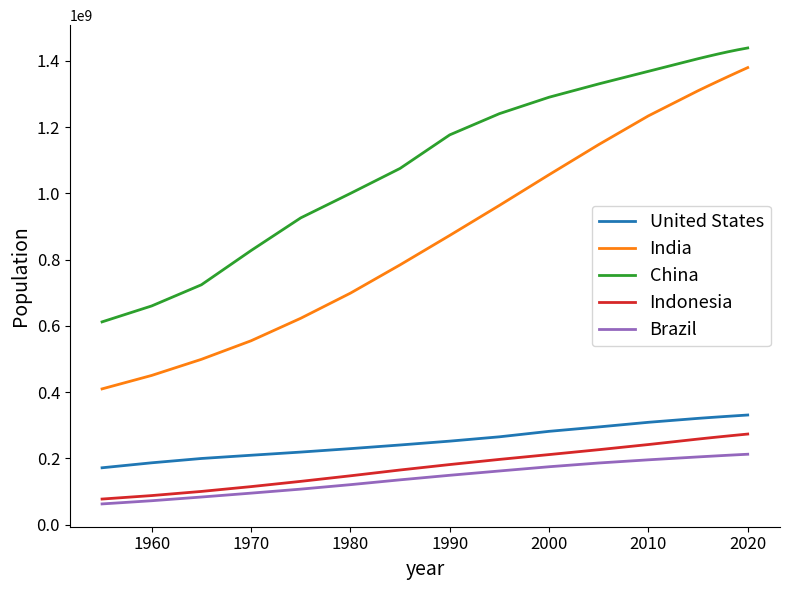

What is the sum of all Indonesia values?

3477591243